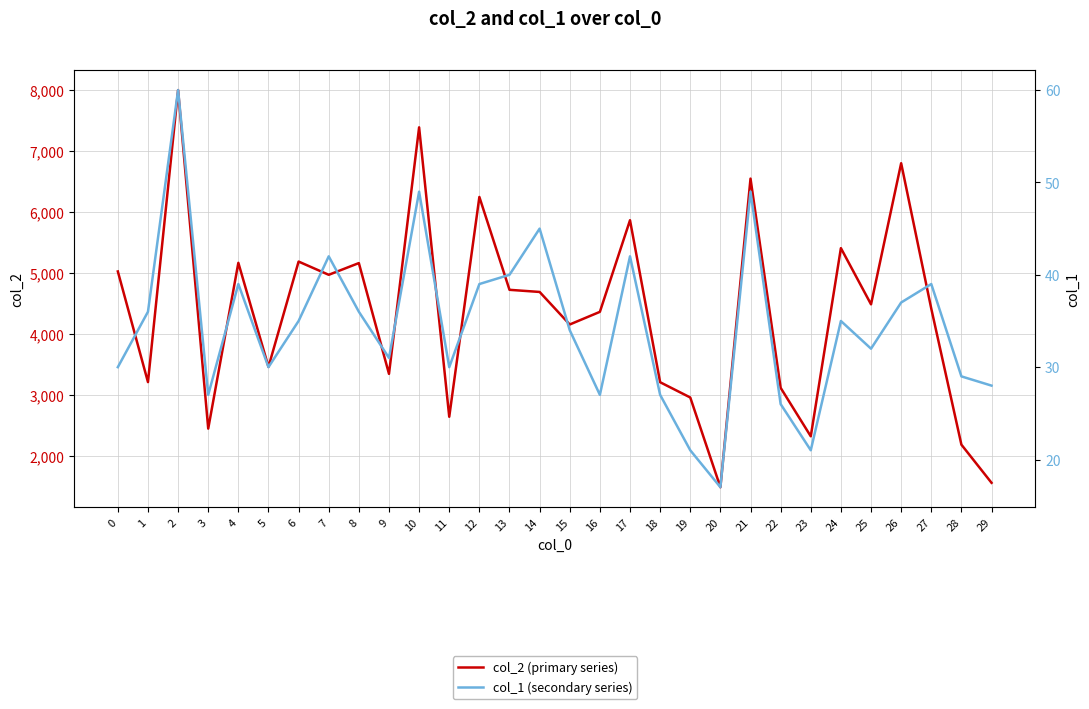

True or false: col_2 (primary series) has a value of 1234 at 27.

False